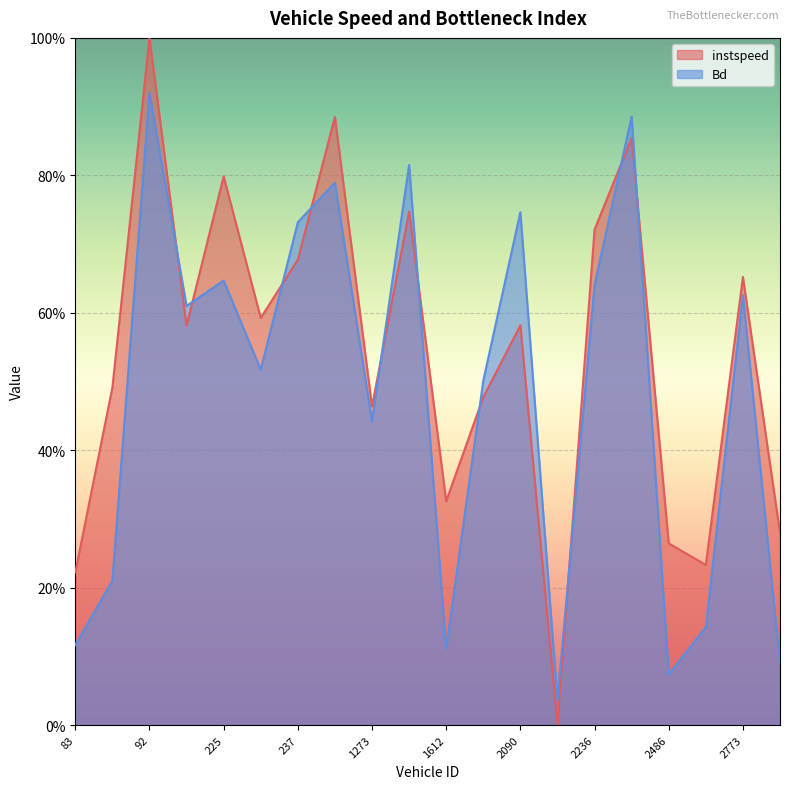

Reading left to right, what are all the values shown in this chart?

instspeed: 0.2	0.5	1.0	0.6	0.8	0.6	0.7	0.9	0.5	0.7	0.3	0.5	0.6	0.0	0.7	0.9	0.3	0.2	0.7	0.3
Bd: 0.1	0.2	0.9	0.6	0.6	0.5	0.7	0.8	0.4	0.8	0.1	0.5	0.7	0.0	0.6	0.9	0.1	0.1	0.6	0.1